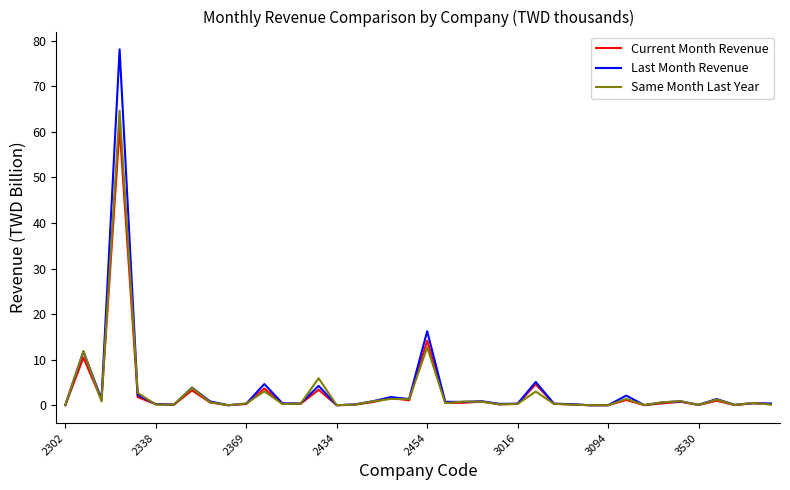

What is the maximum value for Same Month Last Year?

64.6